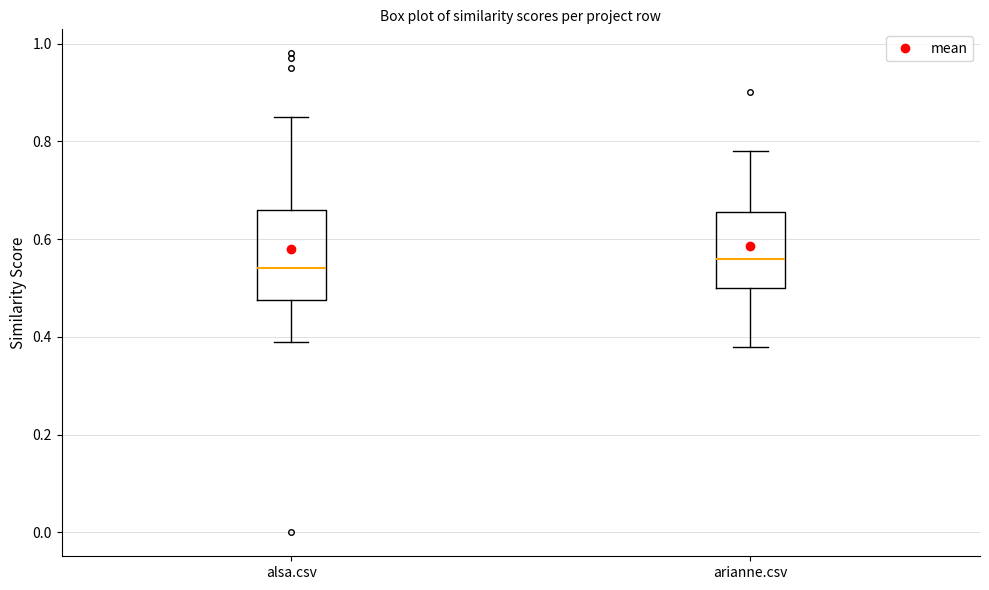

Reading left to right, transcribe this box plot: for each box, give where its median line is, the range the box spans, and where its two whiskers end, as read against the y-axis. The values are not printed on the chart, so give them approximately, as read against the axis.

alsa.csv: median 0.54, box 0.48 to 0.66, whiskers 0.40 to 0.86
arianne.csv: median 0.56, box 0.50 to 0.66, whiskers 0.38 to 0.78